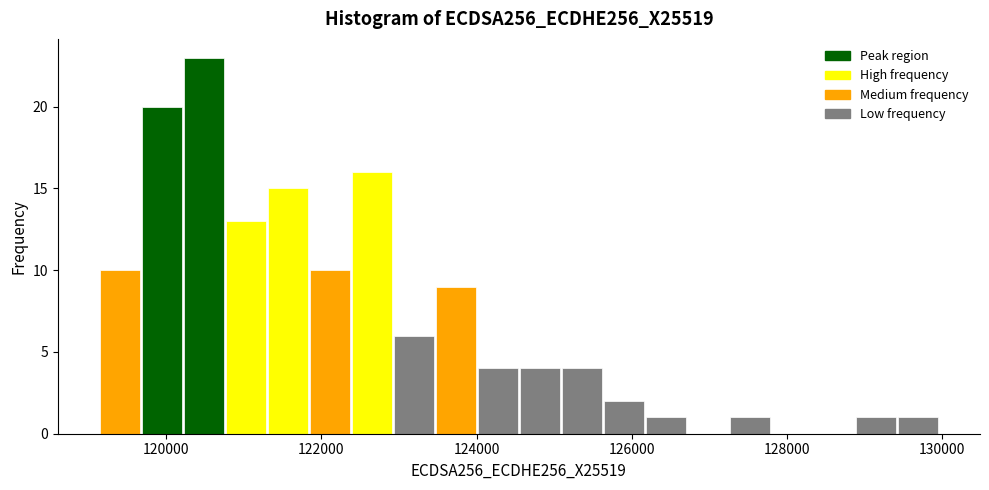

Read against the x-axis, roughly where is the centre of the tallest bar?

120400